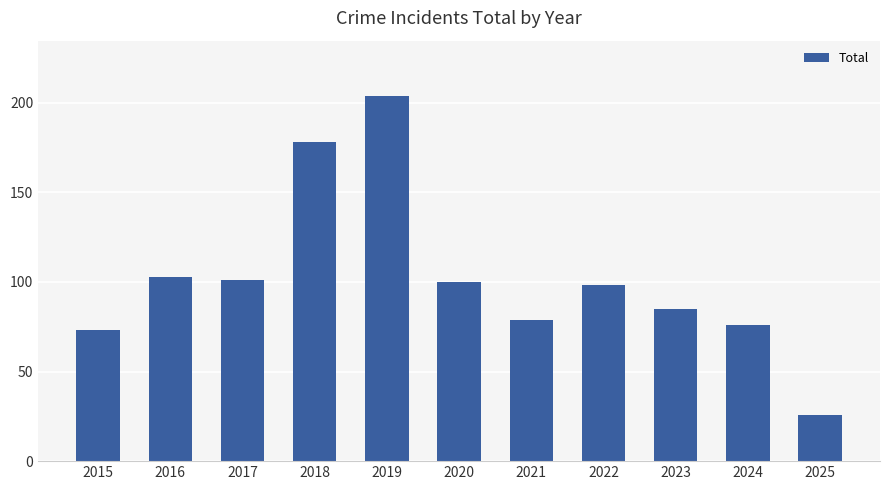

What is the greatest value displayed?

204